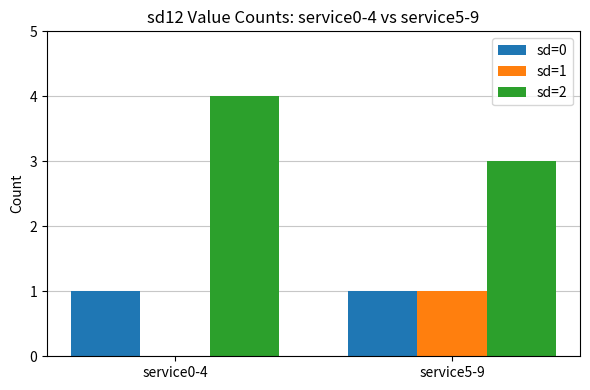

What is the total value across all series at service5-9?

5